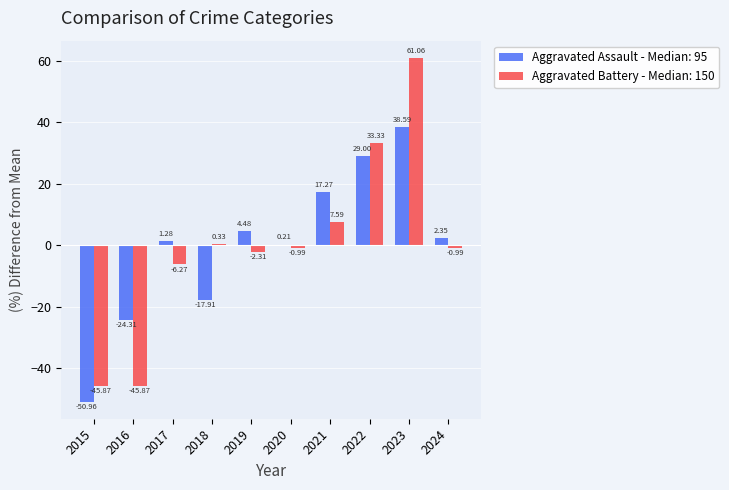

Between 2020 and 2021, which series saw the biggest shift?

Aggravated Assault - Median: 95